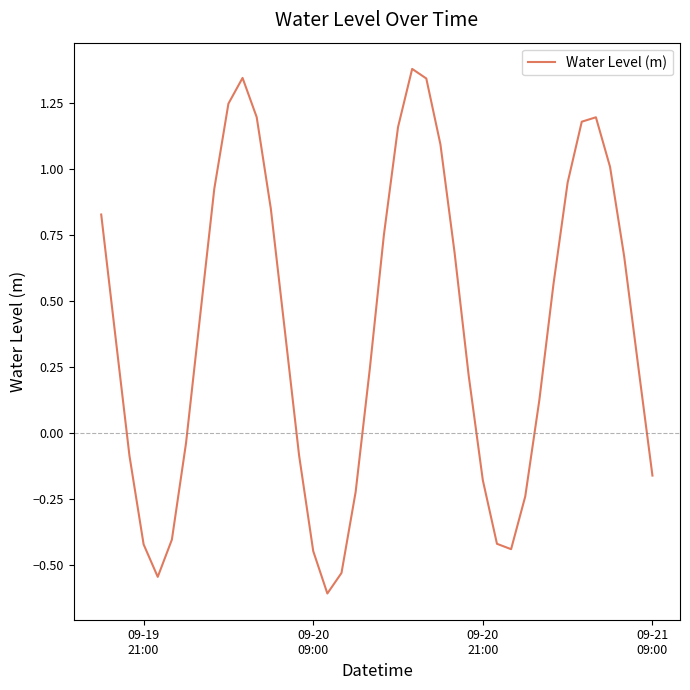

What is the greatest value displayed?

1.4